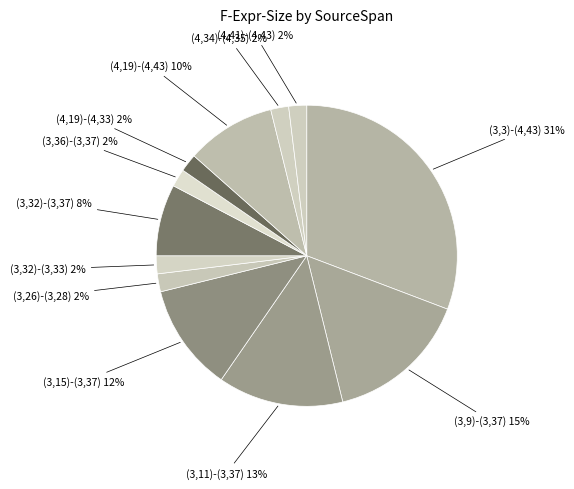

Is it true that (3,32)-(3,33) is 2% of the pie?

True